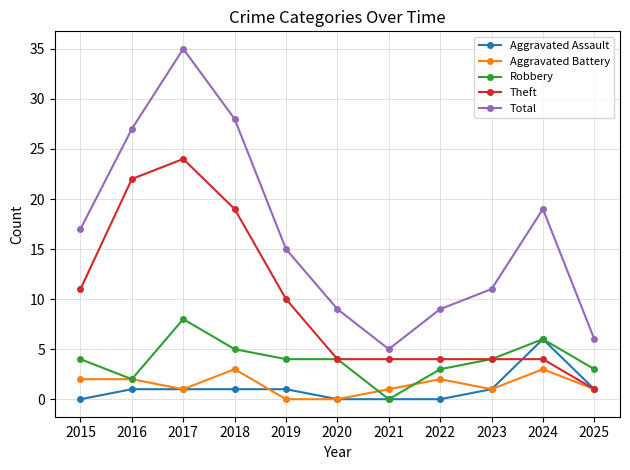

What is the maximum value for Aggravated Assault?

6